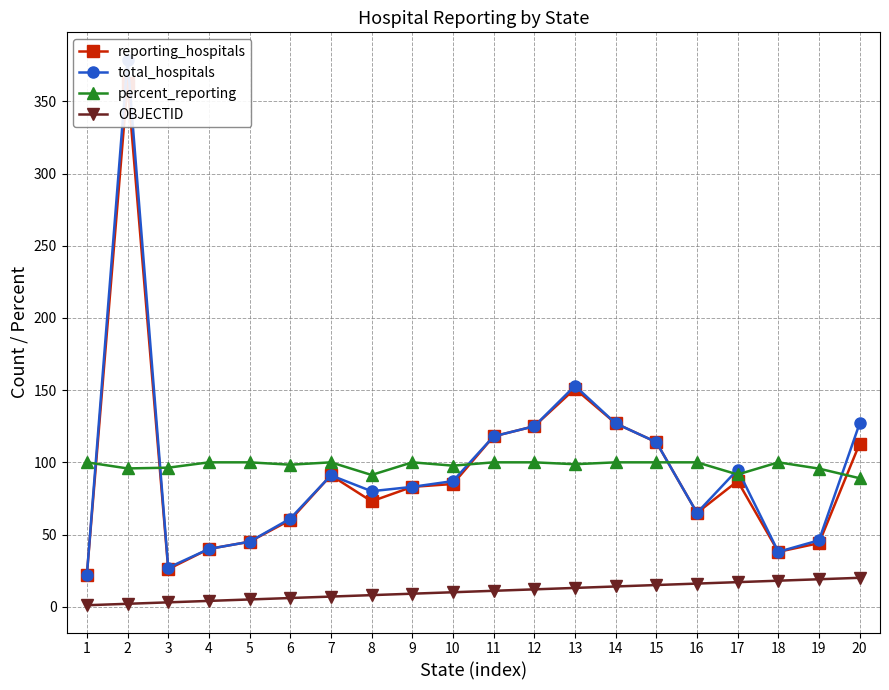

True or false: total_hospitals and percent_reporting intersect in this chart.

True